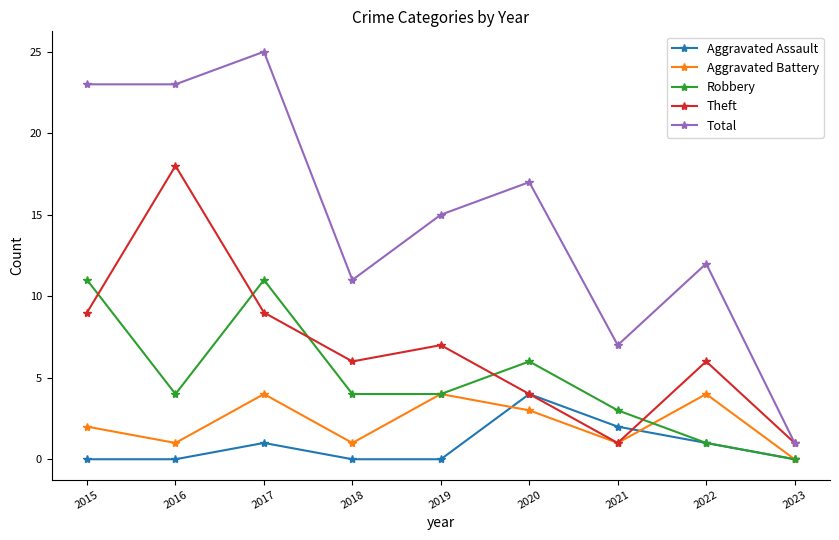

True or false: Aggravated Battery and Total cross at least once.

False